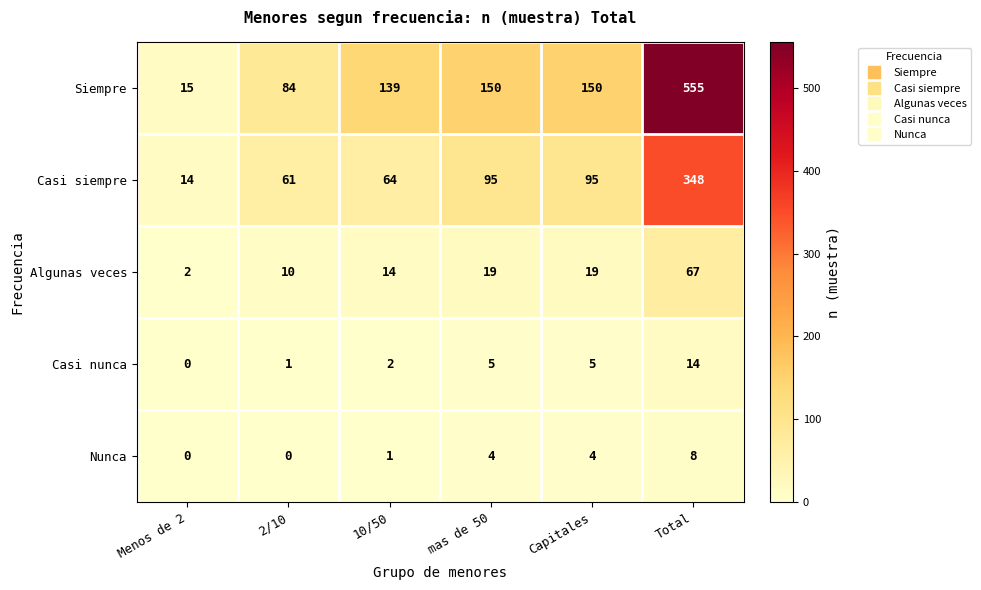

List the series in order of their peak value, lowest first.

Nunca, Casi nunca, Algunas veces, Casi siempre, Siempre